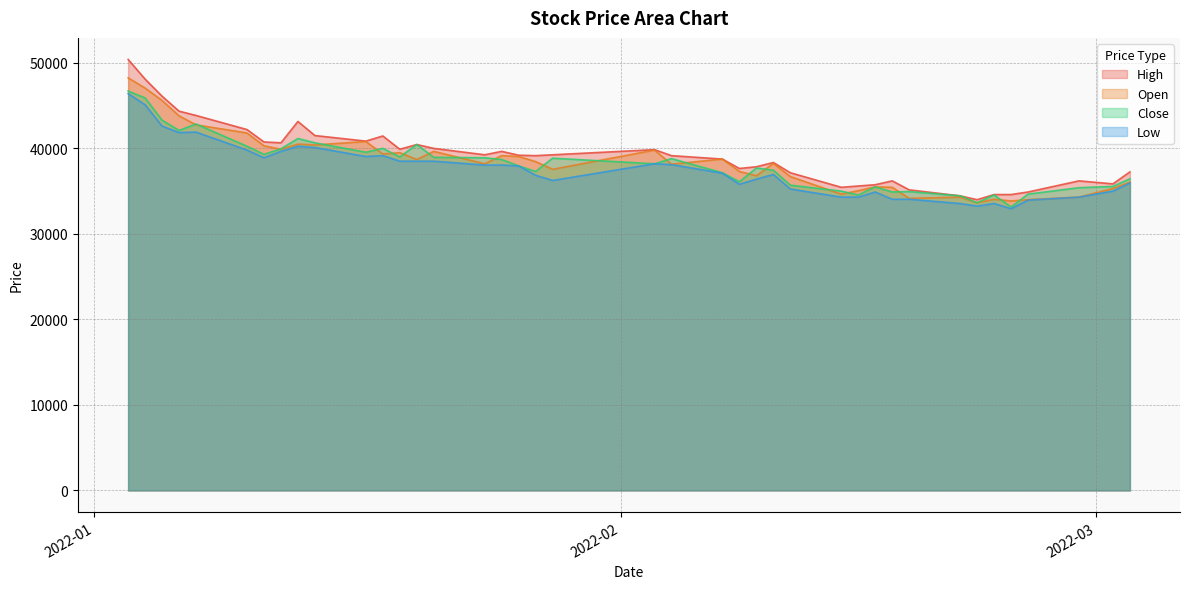

How many values in the High series exceed 39200?

19